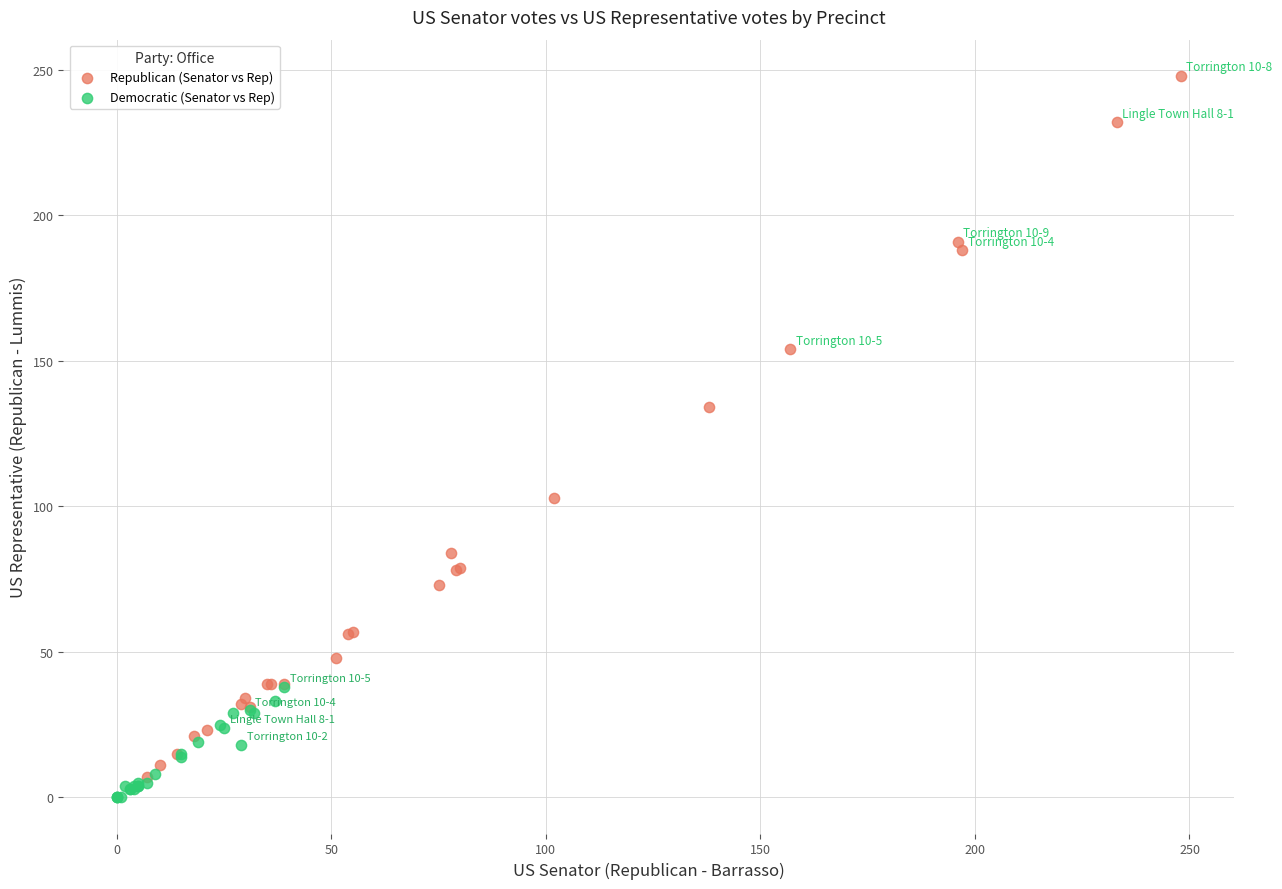

Which series has the largest Y range (max minus min)?

Republican (Senator vs Rep)